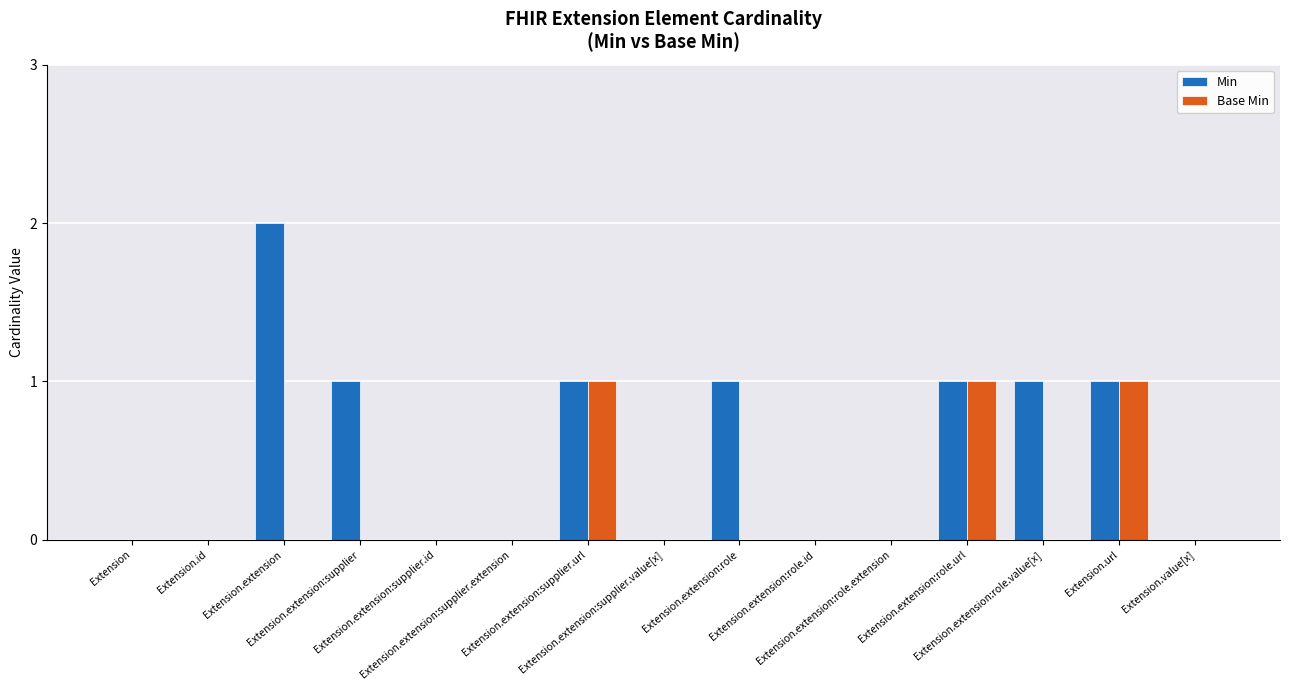

Is it true that Min equals 0 at Extension.extension:role.extension?

True